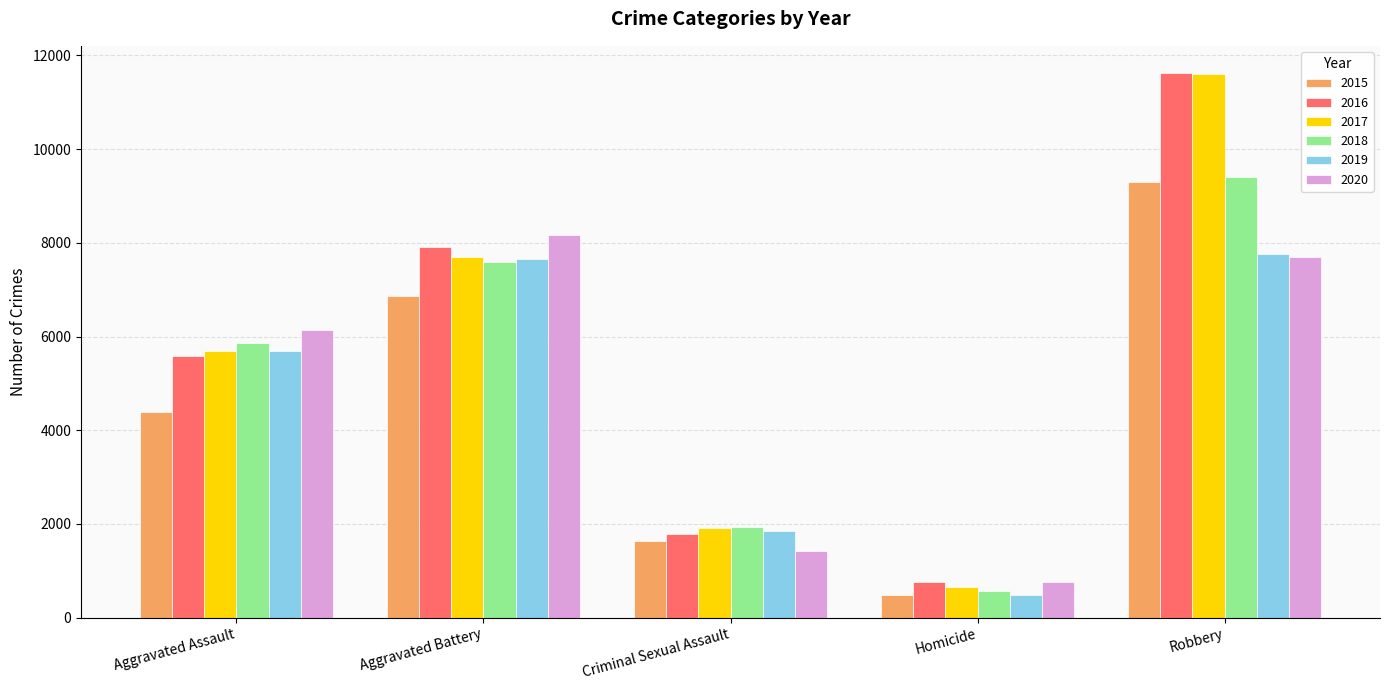

How many data points does each series have?

5